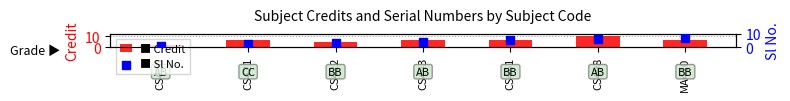

Is the value of Credit at CS443 greater than the value of Sl No. at CS400?

Yes